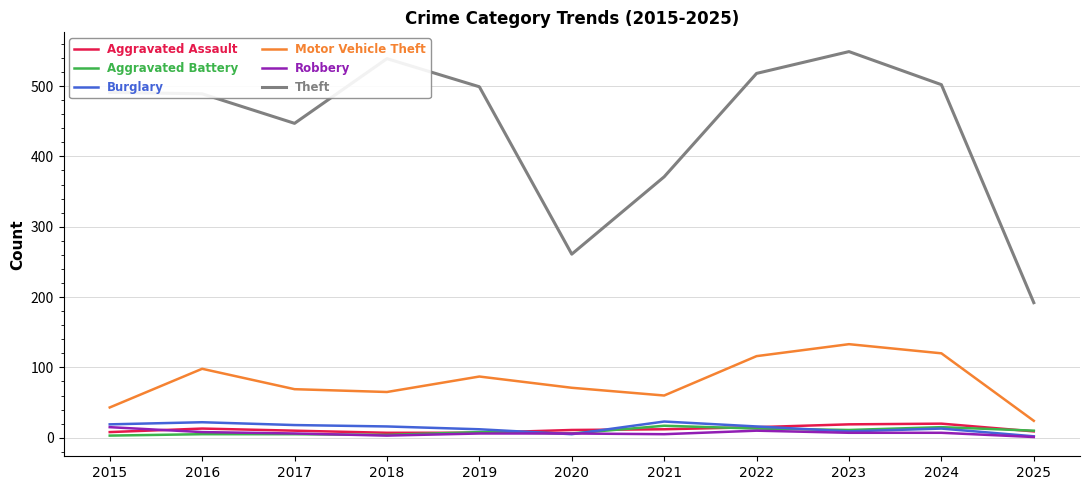

What are all the series names shown in the legend?

Aggravated Assault, Aggravated Battery, Burglary, Motor Vehicle Theft, Robbery, Theft